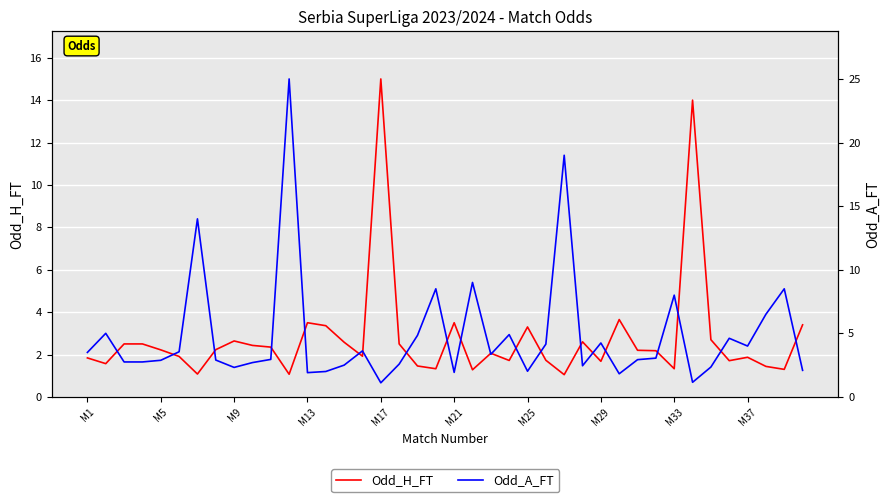

Which series has the widest spread of values?

Odd_A_FT